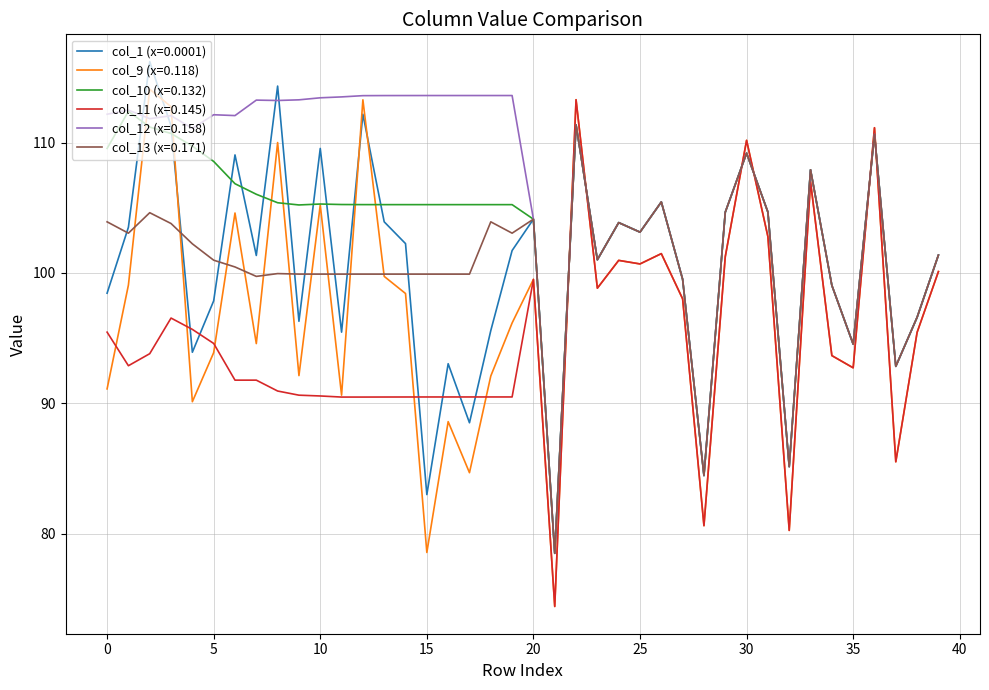

Which series ends up on top after the final intersection of col_11 (x=0.145) and col_13 (x=0.171)?

col_13 (x=0.171)